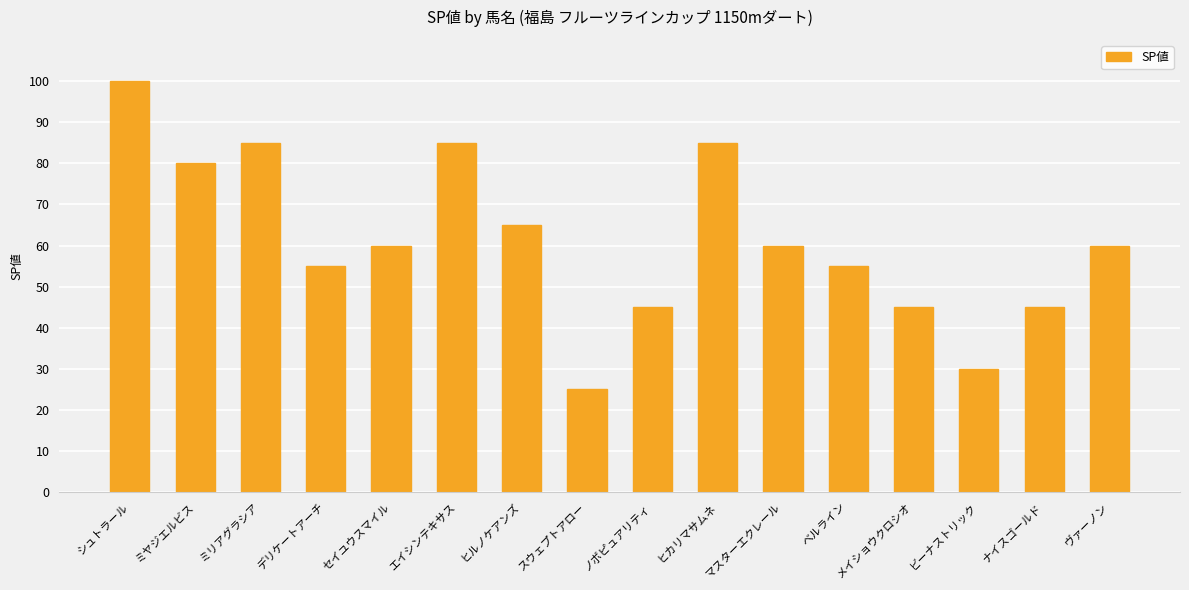

The chart shows a value of 65 at ヒルノケアンズ. True or false?

True